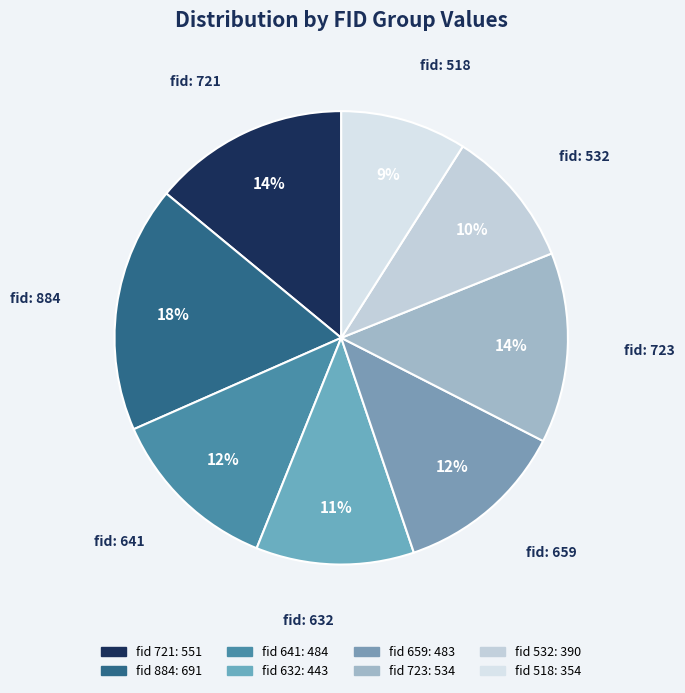

How many segments does this pie chart have?

8